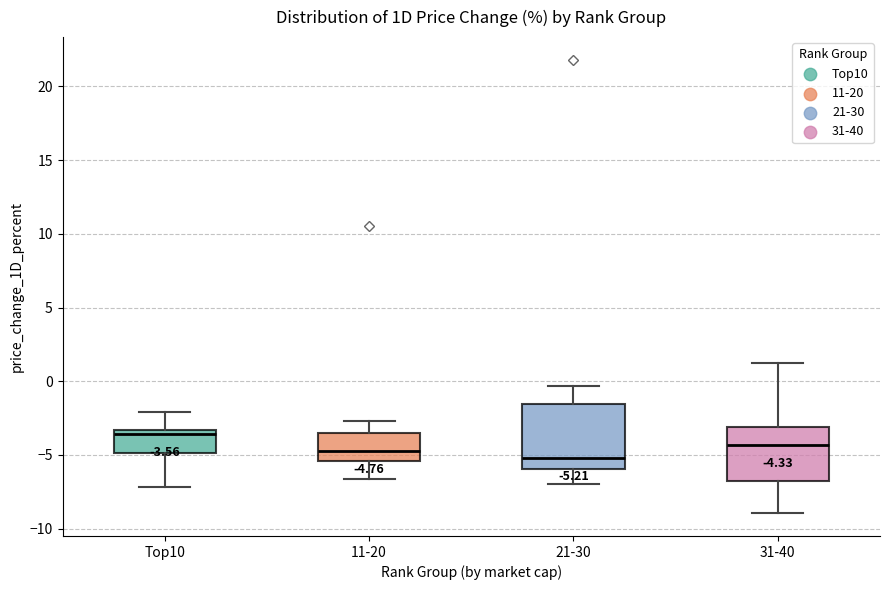

Which box is the tallest, from its lower edge to its upper edge?

21-30